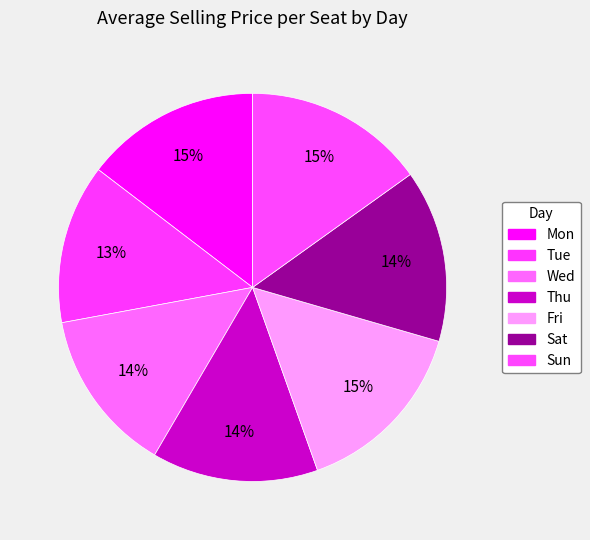

Is there any slice that represents more than half of the pie?

No